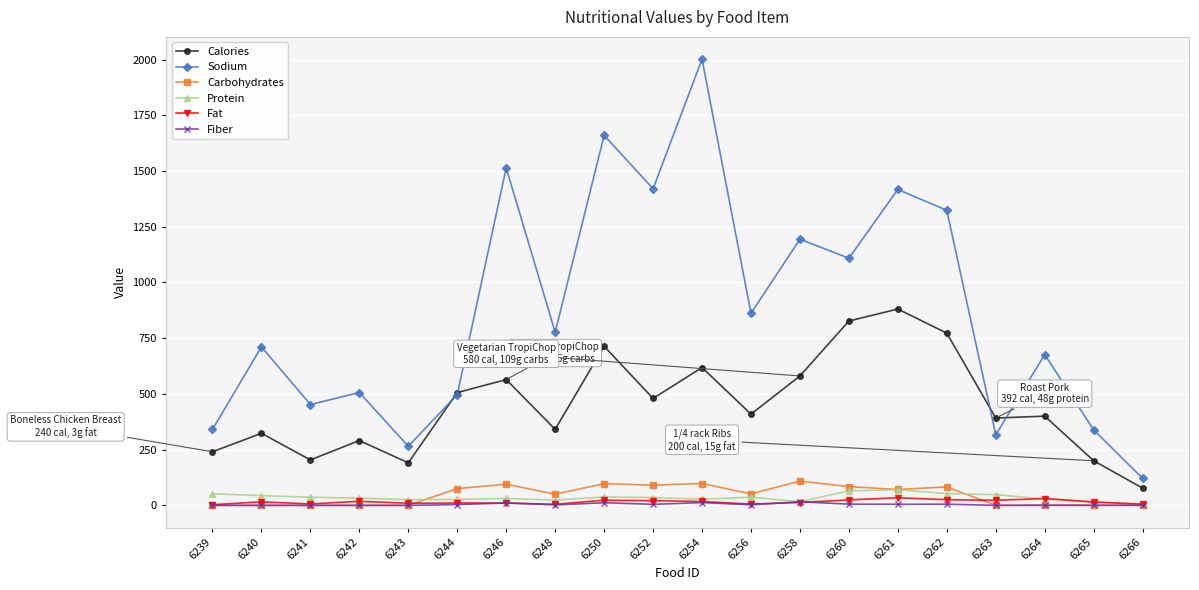

What are all the series names shown in the legend?

Calories, Sodium, Carbohydrates, Protein, Fat, Fiber